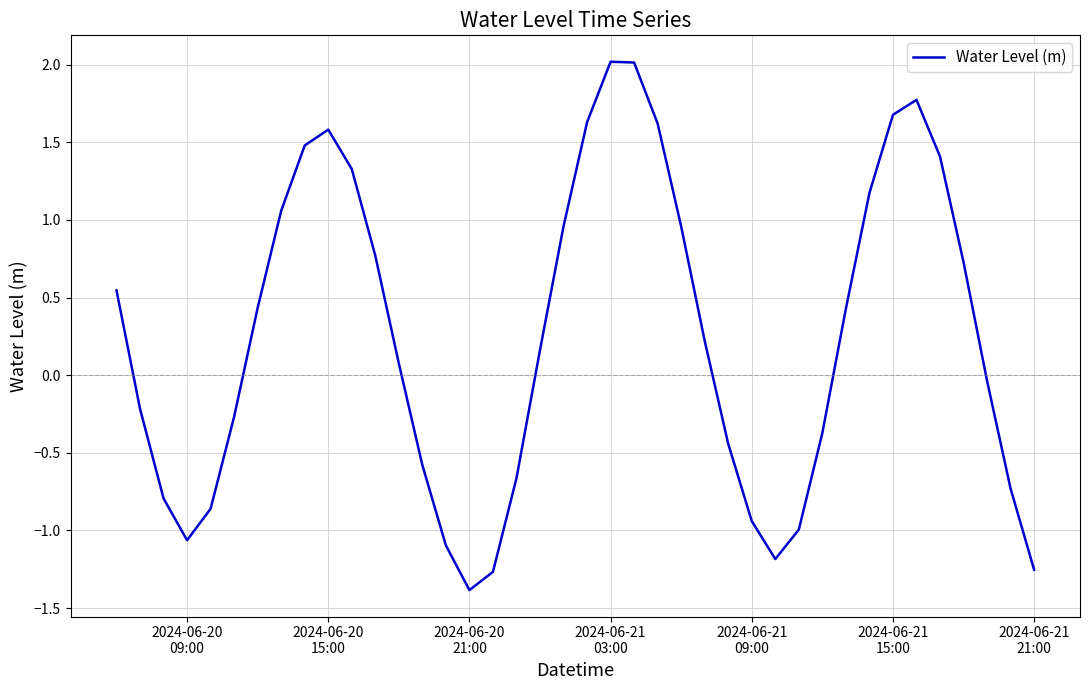

What is the maximum value shown in the chart?

2.0